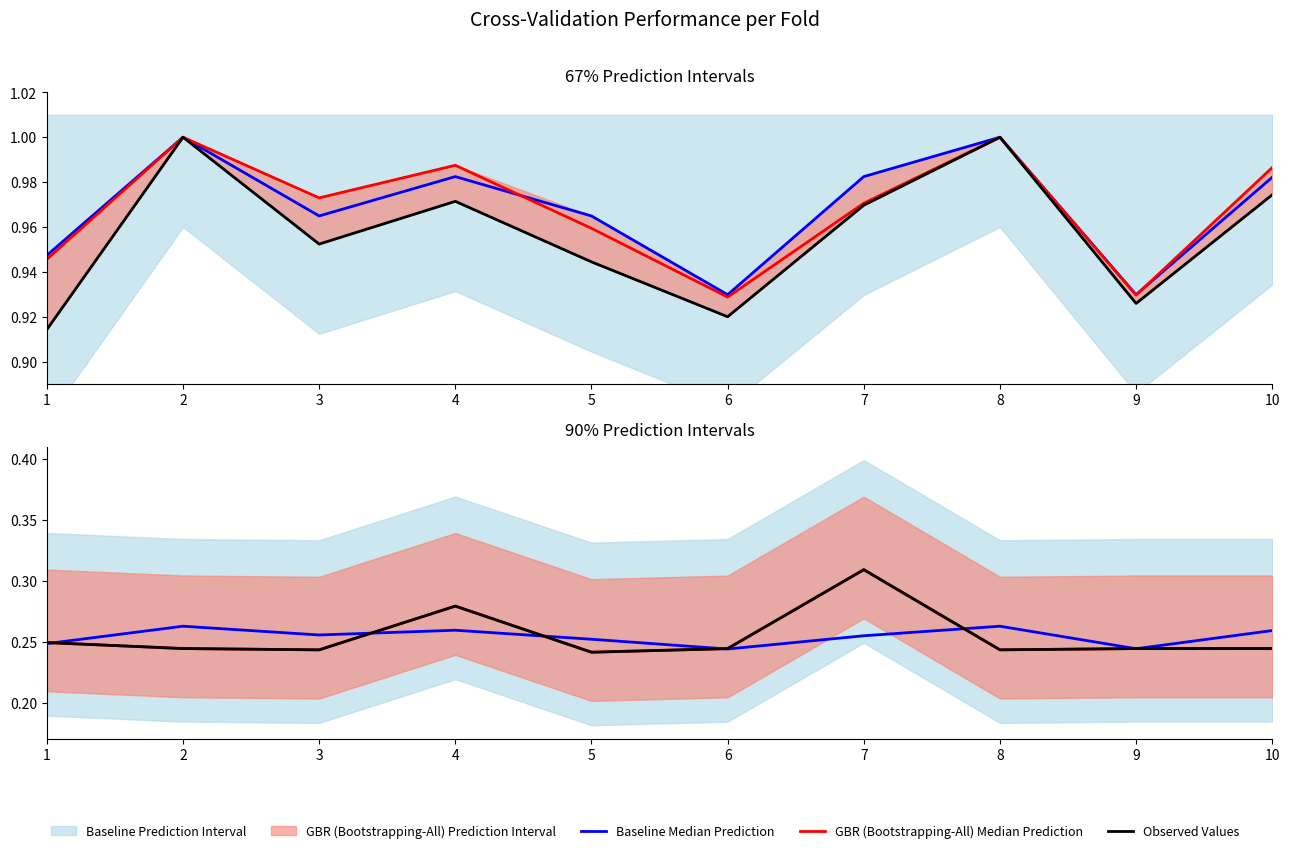

List the series in order of their peak value, highest first.

GBR (Bootstrapping-All) Median Prediction, Observed Values, Baseline Median Prediction